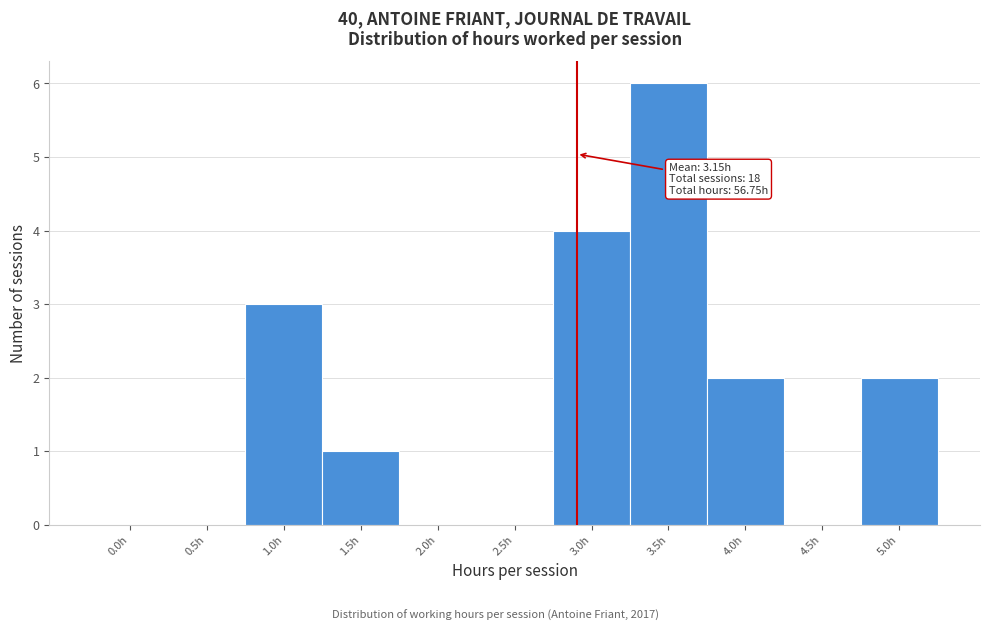

Reading left to right, transcribe all the data shown in this chart.

0.0h=0	0.5h=0	1.0h=3	1.5h=1	2.0h=0	2.5h=0	3.0h=4	3.5h=6	4.0h=2	4.5h=0	5.0h=2